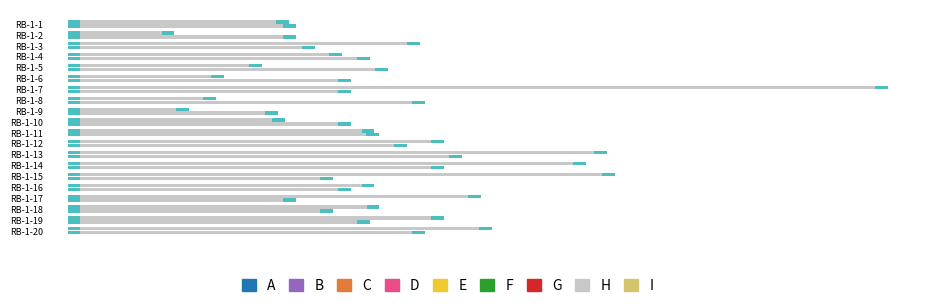

What is the sum of the ASD values at RB-1-17 and RB-1-18?

36.5